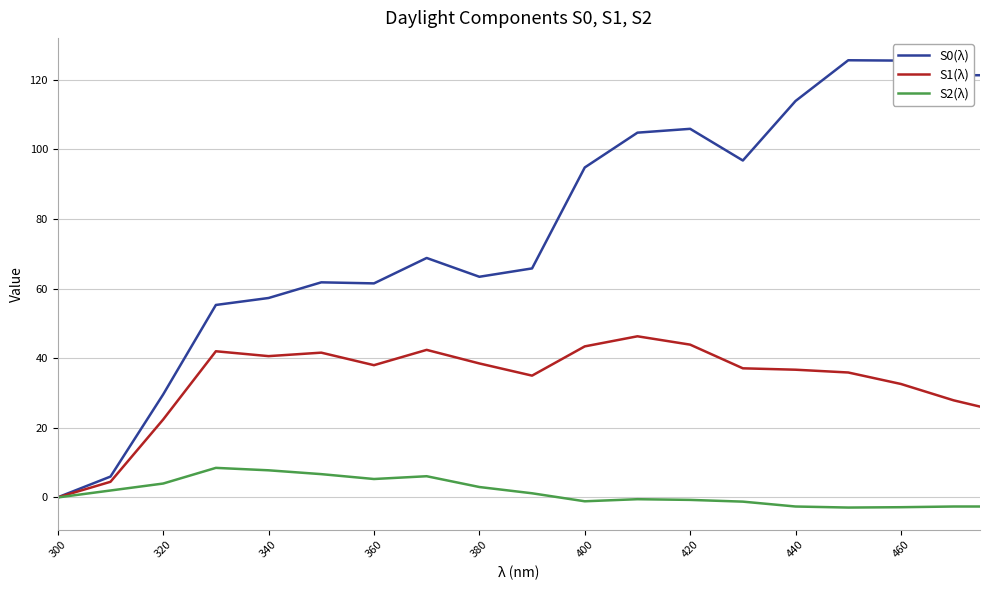

What is the smallest value displayed?

-2.9